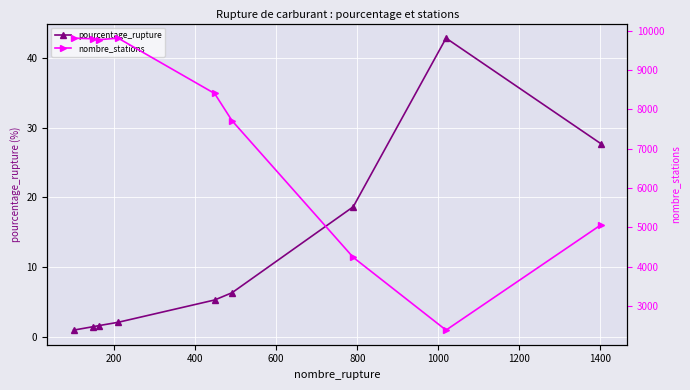

What is the minimum value for pourcentage_rupture?

1.0